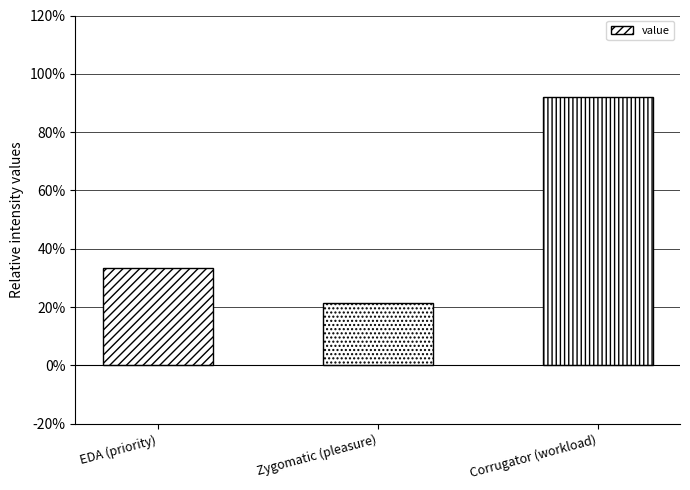

What is the value of the 1st bar from the left?

0.3